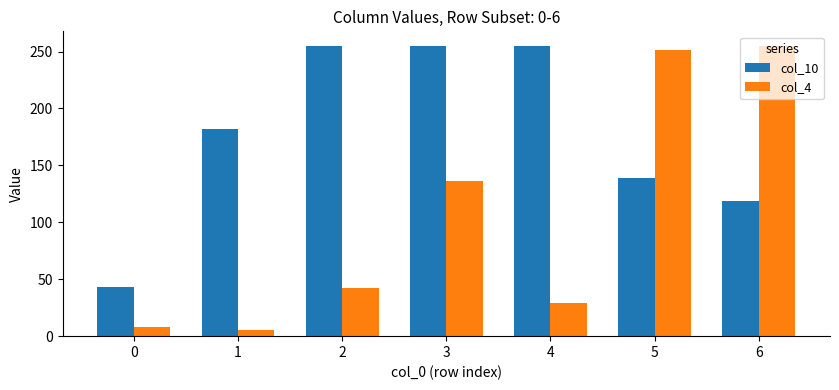

Reading left to right, list all the values displayed in this chart.

col_10: 43	182	255	255	255	139	119
col_4: 8	5	42	136	29	251	255